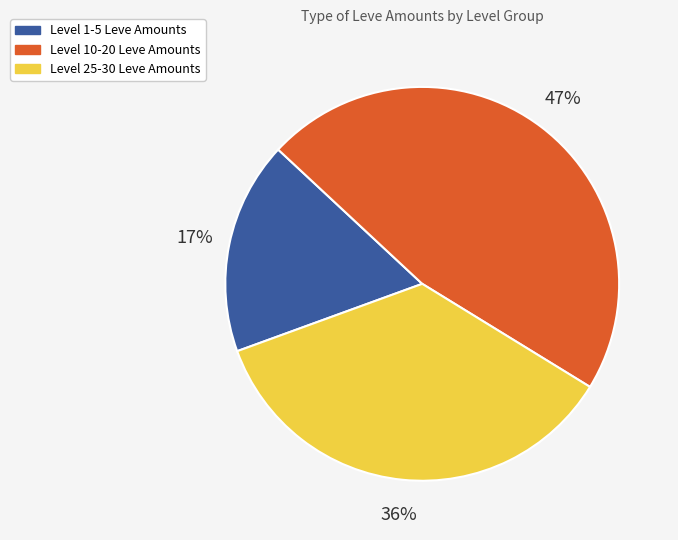

To the nearest percent, what is the average slice percentage?

33%